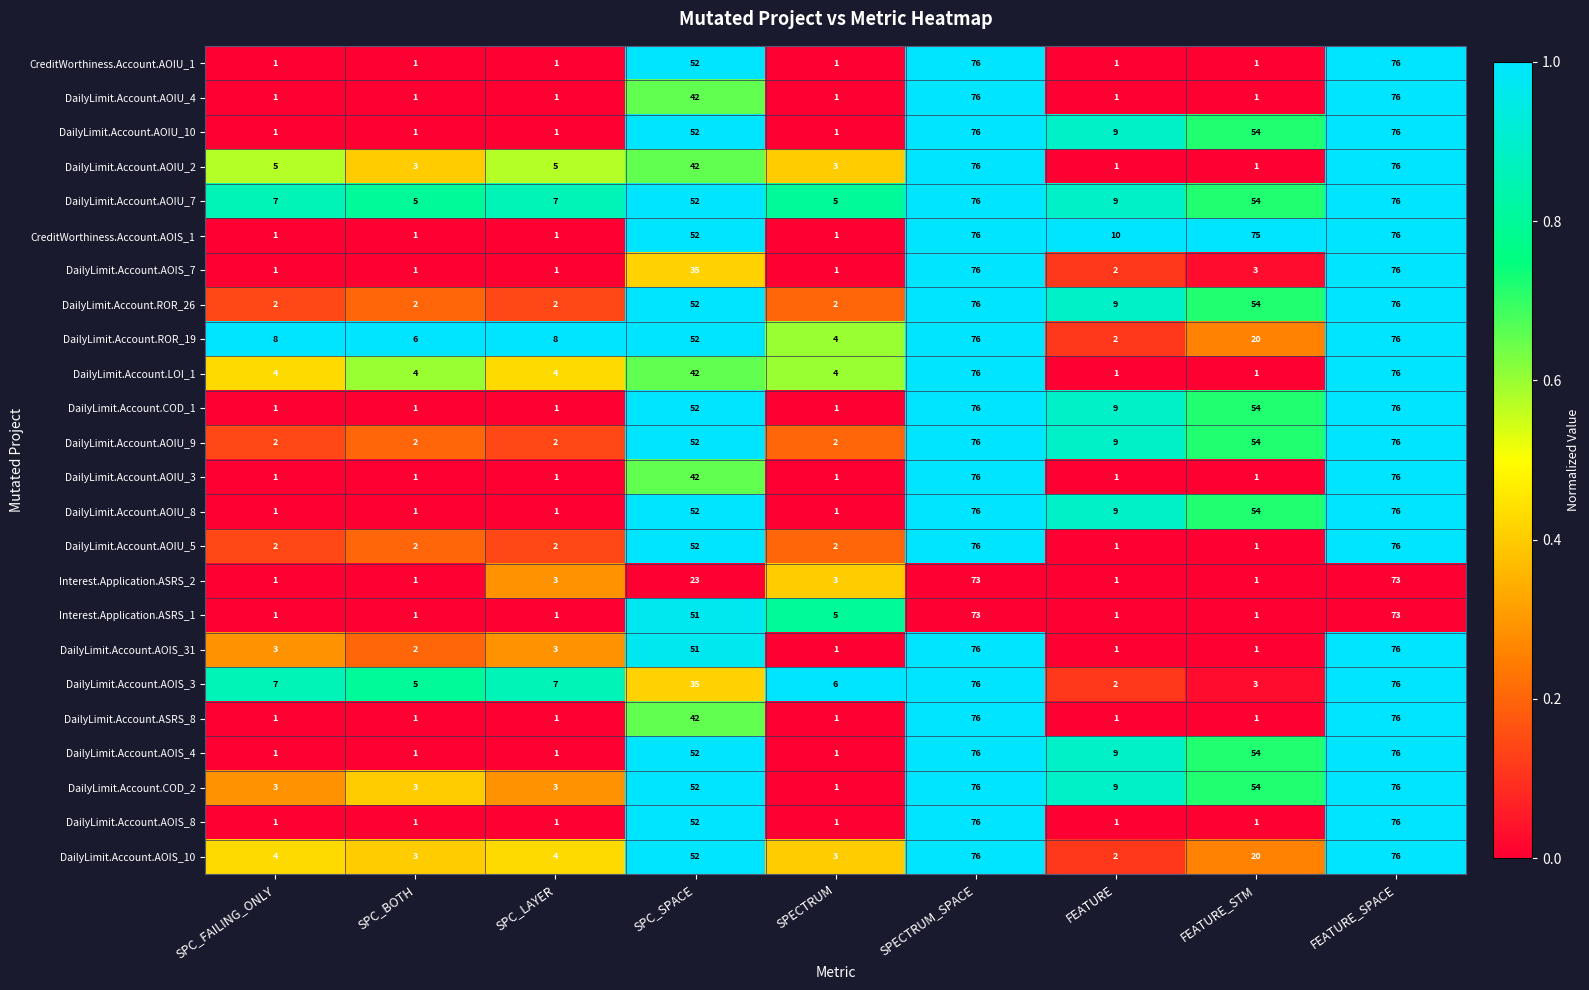

What is the average value of the DailyLimit.Account.ROR_19 series?

28